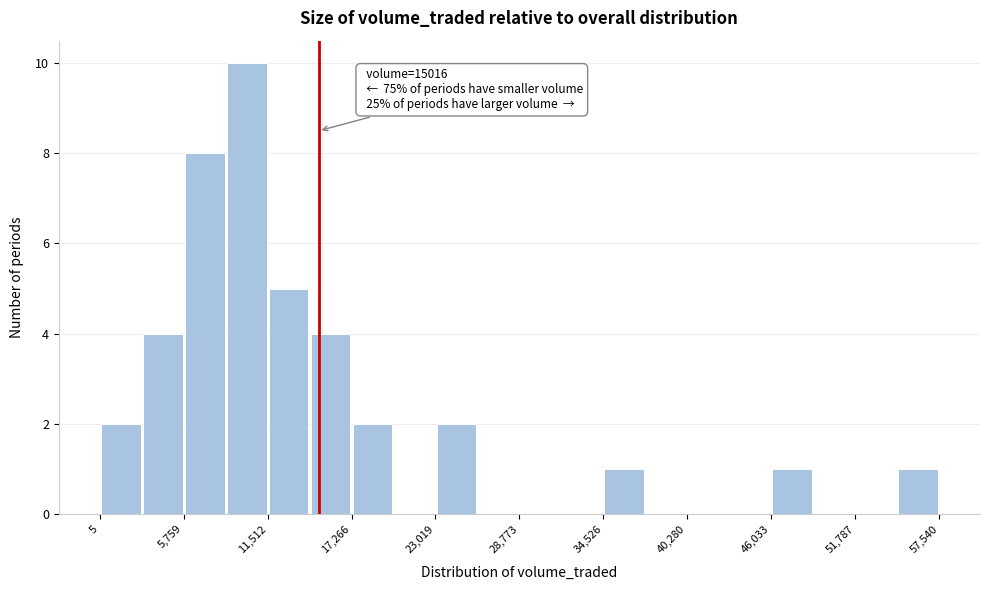

Read against the x-axis, roughly where is the centre of the tallest bar?

10000